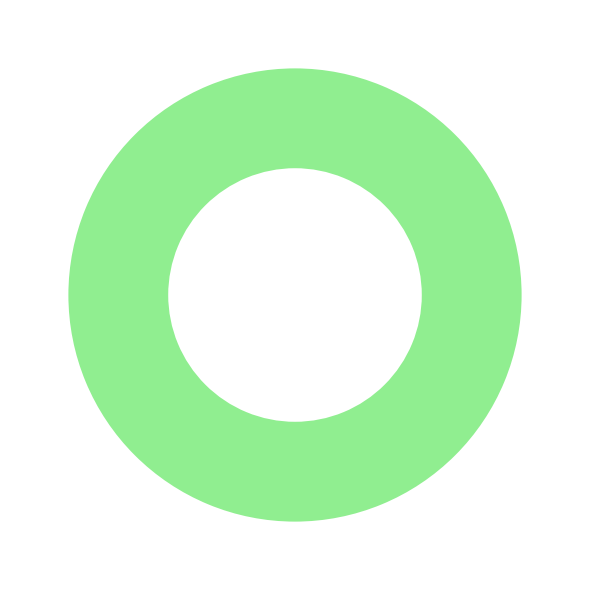

How many slices are in this pie chart?

2